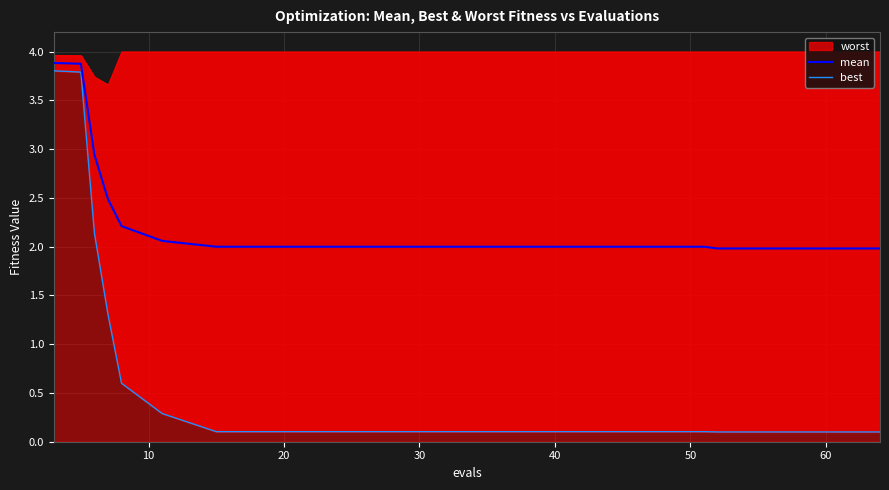

What is the minimum value shown in the chart?

0.1